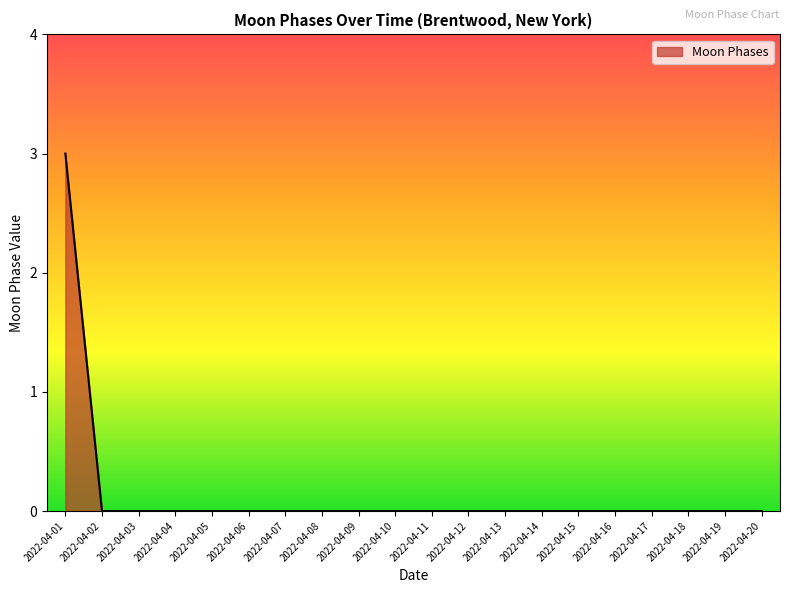

Is it true that the value at 2022-04-13 is 2?

False